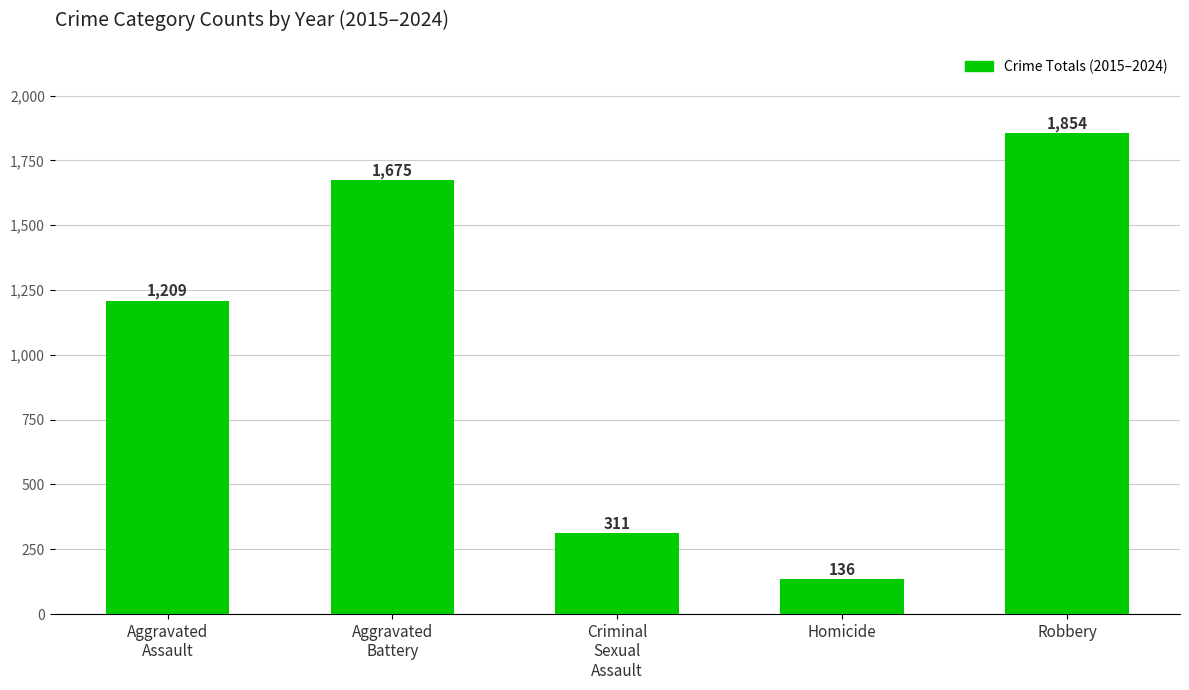

Reading left to right, extract all data points from this chart.

1209	1675	311	136	1854